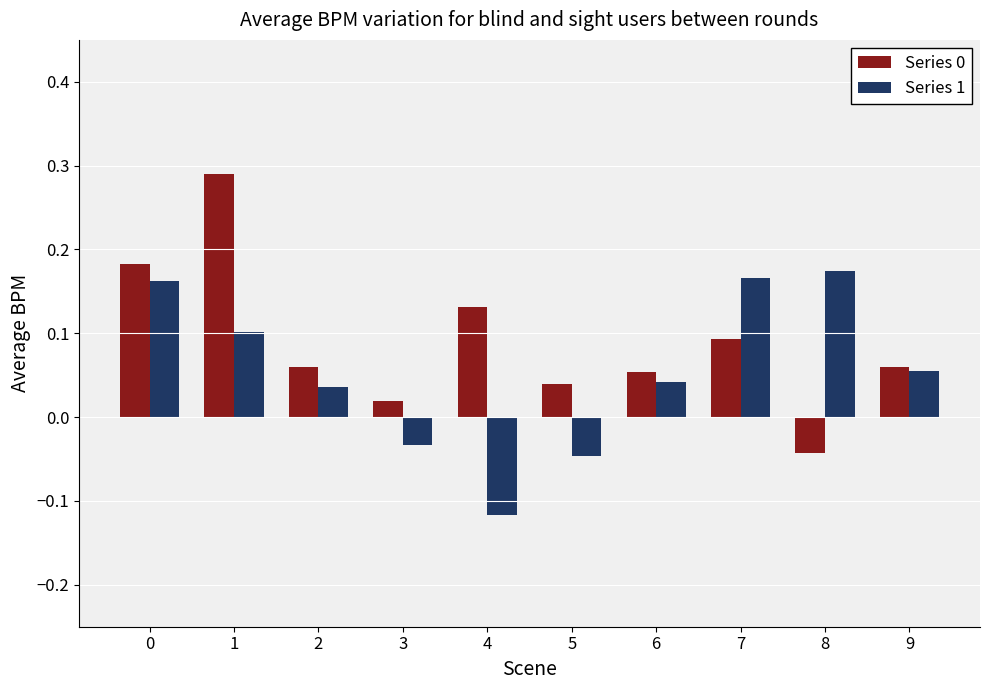

The value of Series 1 at 1 is 0.0. True or false?

False